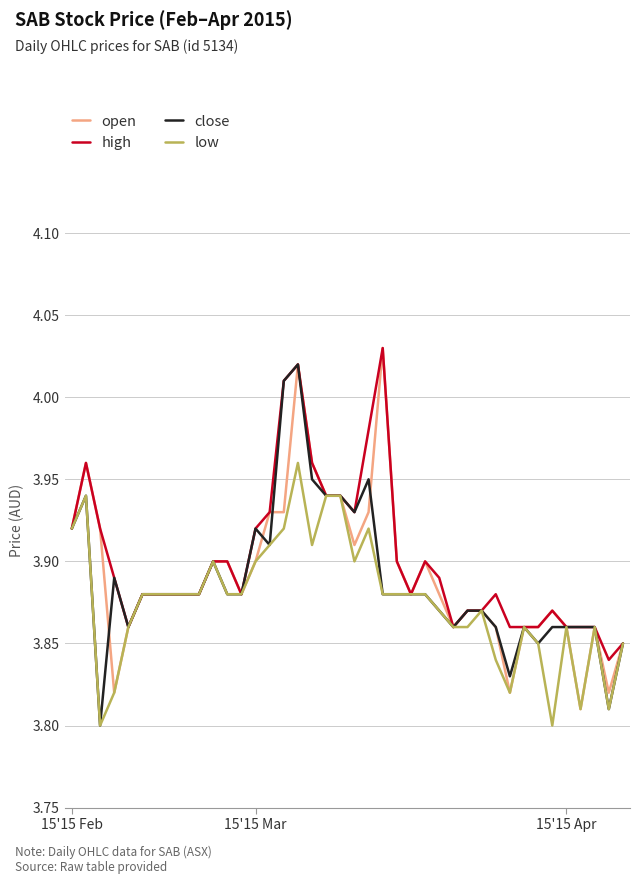

What is the lowest value of the open series?

3.8